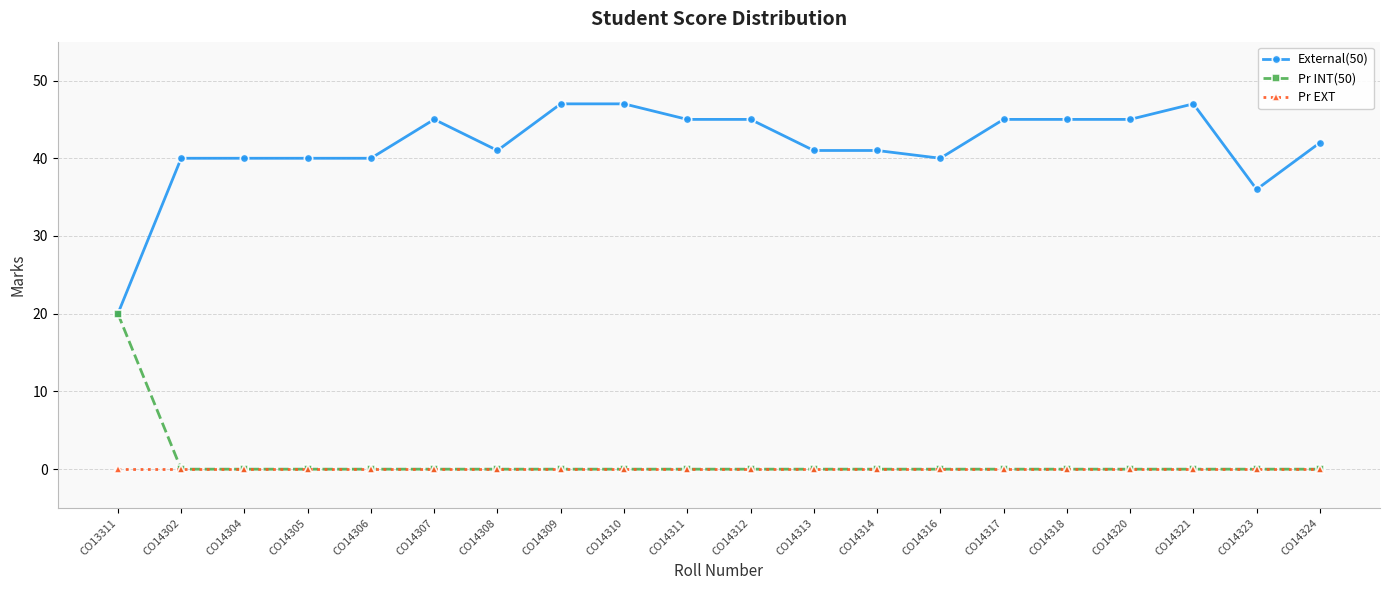

How many lines are shown in the chart?

3